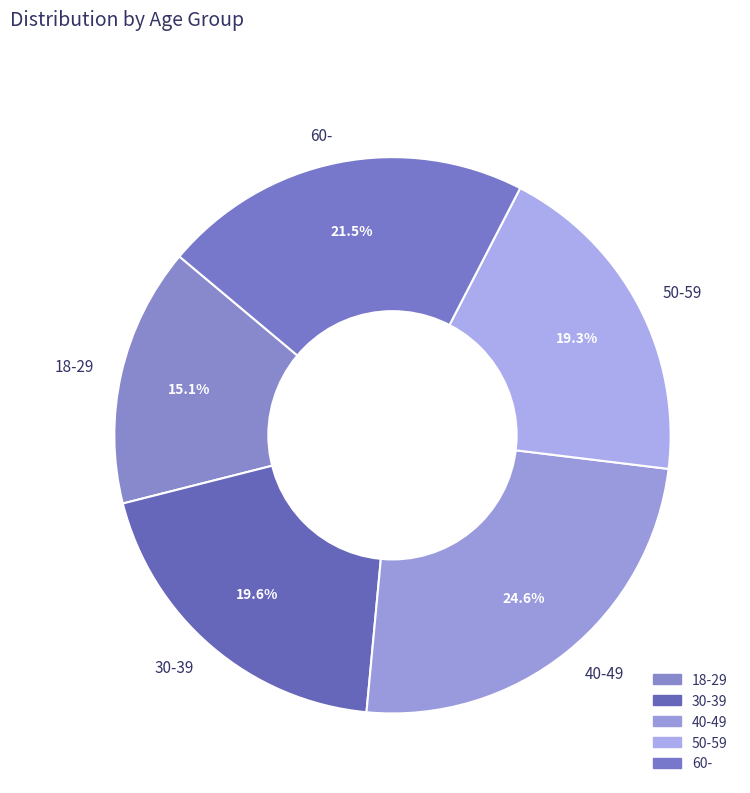

What percentage do 40-49 and 50-59 together represent?

43.9%